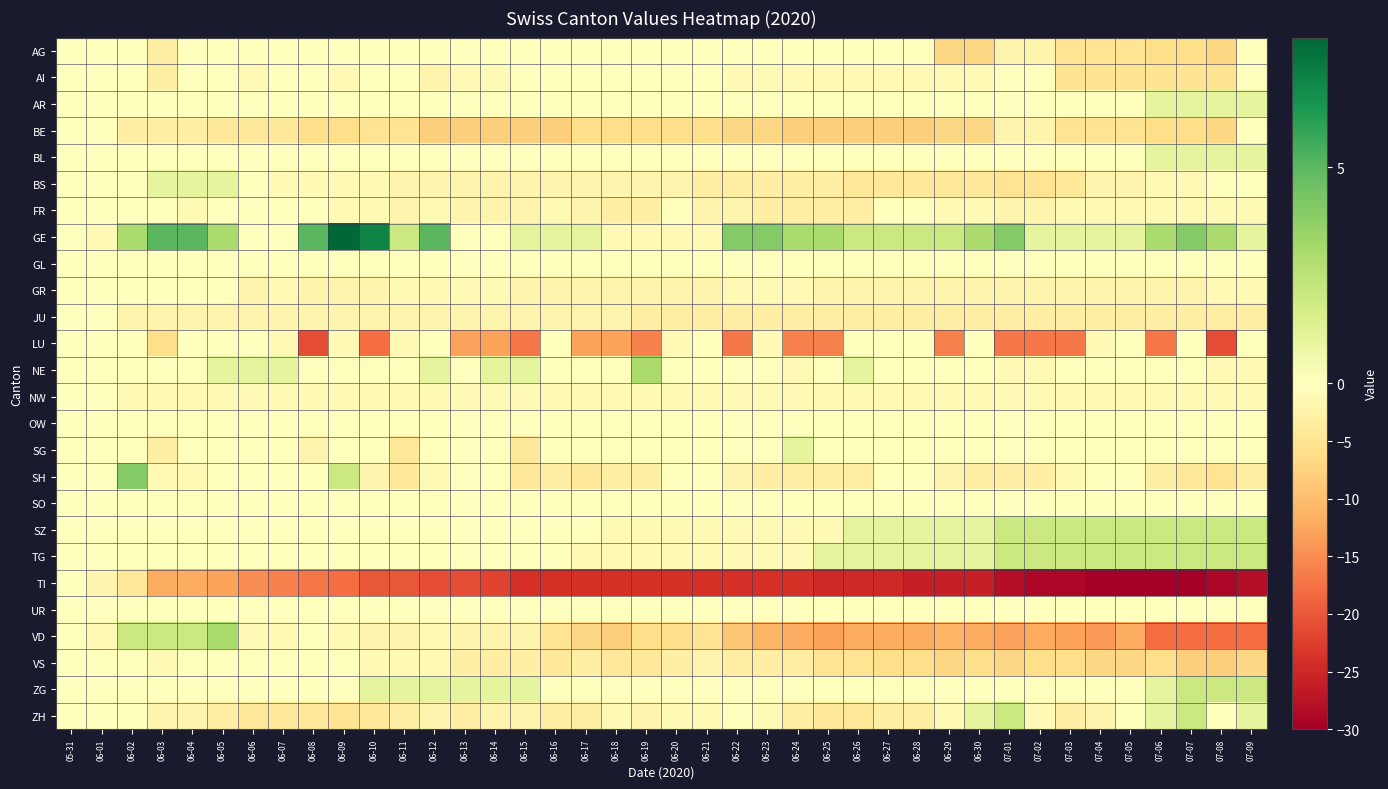

Reading right to left, what are all the values shown in this chart?

AG: 07-09=0	07-08=-7	07-07=-6	07-06=-6	07-05=-5	07-04=-5	07-03=-5	07-02=-2	07-01=-2	06-30=-7	06-29=-7	06-28=0	06-27=0	06-26=0	06-25=0	06-24=0	06-23=0	06-22=0	06-21=0	06-20=0	06-19=0	06-18=0	06-17=0	06-16=0	06-15=0	06-14=0	06-13=0	06-12=0	06-11=0	06-10=0	06-09=0	06-08=0	06-07=0	06-06=0	06-05=0	06-04=0	06-03=-3	06-02=0	06-01=0	05-31=0
AI: 07-09=0	07-08=-5	07-07=-5	07-06=-5	07-05=-5	07-04=-5	07-03=-5	07-02=0	07-01=0	06-30=-1	06-29=-1	06-28=-1	06-27=-1	06-26=-1	06-25=-1	06-24=-1	06-23=-1	06-22=-1	06-21=0	06-20=0	06-19=0	06-18=0	06-17=0	06-16=0	06-15=0	06-14=-1	06-13=-1	06-12=-2	06-11=0	06-10=0	06-09=-1	06-08=0	06-07=0	06-06=-1	06-05=0	06-04=0	06-03=-3	06-02=0	06-01=0	05-31=0
AR: 07-09=1	07-08=1	07-07=1	07-06=1	07-05=0	07-04=0	07-03=0	07-02=0	07-01=0	06-30=0	06-29=0	06-28=0	06-27=0	06-26=0	06-25=0	06-24=0	06-23=0	06-22=0	06-21=0	06-20=0	06-19=0	06-18=0	06-17=0	06-16=0	06-15=0	06-14=0	06-13=0	06-12=0	06-11=0	06-10=0	06-09=0	06-08=0	06-07=0	06-06=0	06-05=0	06-04=0	06-03=0	06-02=0	06-01=0	05-31=0
BE: 07-09=0	07-08=-7	07-07=-6	07-06=-6	07-05=-5	07-04=-5	07-03=-5	07-02=-2	07-01=-2	06-30=-7	06-29=-7	06-28=-8	06-27=-8	06-26=-8	06-25=-8	06-24=-8	06-23=-7	06-22=-7	06-21=-6	06-20=-6	06-19=-6	06-18=-6	06-17=-6	06-16=-8	06-15=-8	06-14=-8	06-13=-8	06-12=-8	06-11=-5	06-10=-5	06-09=-6	06-08=-6	06-07=-4	06-06=-4	06-05=-4	06-04=-3	06-03=-3	06-02=-3	06-01=0	05-31=0
BL: 07-09=1	07-08=1	07-07=1	07-06=1	07-05=0	07-04=0	07-03=0	07-02=0	07-01=0	06-30=0	06-29=0	06-28=0	06-27=0	06-26=0	06-25=0	06-24=0	06-23=0	06-22=0	06-21=0	06-20=0	06-19=0	06-18=0	06-17=0	06-16=0	06-15=0	06-14=0	06-13=0	06-12=0	06-11=0	06-10=0	06-09=0	06-08=0	06-07=0	06-06=0	06-05=0	06-04=0	06-03=0	06-02=0	06-01=0	05-31=0
BS: 07-09=0	07-08=0	07-07=-1	07-06=-1	07-05=-2	07-04=-2	07-03=-4	07-02=-5	07-01=-5	06-30=-4	06-29=-4	06-28=-4	06-27=-4	06-26=-4	06-25=-3	06-24=-3	06-23=-3	06-22=-3	06-21=-3	06-20=-2	06-19=-2	06-18=-2	06-17=-2	06-16=-2	06-15=-2	06-14=-2	06-13=-2	06-12=-2	06-11=-2	06-10=-1	06-09=-1	06-08=-1	06-07=-1	06-06=0	06-05=1	06-04=1	06-03=1	06-02=0	06-01=0	05-31=0
FR: 07-09=-1	07-08=-1	07-07=-1	07-06=-1	07-05=-1	07-04=-1	07-03=-1	07-02=-2	07-01=-2	06-30=-1	06-29=-1	06-28=0	06-27=0	06-26=-3	06-25=-3	06-24=-3	06-23=-3	06-22=-2	06-21=-2	06-20=0	06-19=-3	06-18=-3	06-17=-2	06-16=-1	06-15=-2	06-14=-2	06-13=-2	06-12=-1	06-11=-2	06-10=-1	06-09=-1	06-08=0	06-07=0	06-06=0	06-05=0	06-04=-1	06-03=0	06-02=0	06-01=0	05-31=0
GE: 07-09=1	07-08=3	07-07=4	07-06=3	07-05=1	07-04=1	07-03=1	07-02=1	07-01=4	06-30=3	06-29=2	06-28=2	06-27=2	06-26=2	06-25=3	06-24=3	06-23=4	06-22=4	06-21=-1	06-20=-1	06-19=-1	06-18=-1	06-17=1	06-16=1	06-15=1	06-14=0	06-13=0	06-12=5	06-11=2	06-10=7	06-09=8	06-08=5	06-07=0	06-06=0	06-05=3	06-04=5	06-03=5	06-02=3	06-01=-1	05-31=0
GL: 07-09=0	07-08=0	07-07=0	07-06=0	07-05=0	07-04=0	07-03=0	07-02=0	07-01=0	06-30=0	06-29=0	06-28=0	06-27=0	06-26=0	06-25=0	06-24=0	06-23=0	06-22=0	06-21=0	06-20=0	06-19=0	06-18=0	06-17=0	06-16=0	06-15=0	06-14=0	06-13=0	06-12=0	06-11=0	06-10=0	06-09=0	06-08=0	06-07=0	06-06=0	06-05=0	06-04=0	06-03=0	06-02=0	06-01=0	05-31=0
GR: 07-09=-1	07-08=-1	07-07=-2	07-06=-2	07-05=-2	07-04=-2	07-03=-2	07-02=-2	07-01=-2	06-30=-2	06-29=-2	06-28=-2	06-27=-2	06-26=-2	06-25=-2	06-24=-1	06-23=-1	06-22=-1	06-21=-2	06-20=-2	06-19=-2	06-18=-2	06-17=-2	06-16=-2	06-15=-2	06-14=-1	06-13=-1	06-12=-1	06-11=-1	06-10=-2	06-09=-2	06-08=-2	06-07=-1	06-06=-2	06-05=0	06-04=0	06-03=0	06-02=0	06-01=0	05-31=0
JU: 07-09=-3	07-08=-3	07-07=-3	07-06=-3	07-05=-3	07-04=-3	07-03=-3	07-02=-3	07-01=-3	06-30=-3	06-29=-3	06-28=-3	06-27=-3	06-26=-3	06-25=-3	06-24=-3	06-23=-3	06-22=-3	06-21=-3	06-20=-3	06-19=-3	06-18=-2	06-17=-2	06-16=-2	06-15=-2	06-14=-2	06-13=-2	06-12=-2	06-11=-2	06-10=-2	06-09=-2	06-08=-2	06-07=-2	06-06=-2	06-05=-2	06-04=-2	06-03=-2	06-02=-2	06-01=0	05-31=0
LU: 07-09=0	07-08=-21	07-07=0	07-06=-17	07-05=0	07-04=-1	07-03=-17	07-02=-17	07-01=-17	06-30=0	06-29=-16	06-28=0	06-27=0	06-26=0	06-25=-16	06-24=-16	06-23=-1	06-22=-17	06-21=0	06-20=-1	06-19=-16	06-18=-13	06-17=-13	06-16=0	06-15=-17	06-14=-13	06-13=-13	06-12=0	06-11=-1	06-10=-18	06-09=-1	06-08=-21	06-07=-1	06-06=0	06-05=0	06-04=0	06-03=-6	06-02=0	06-01=0	05-31=0
NE: 07-09=-1	07-08=-1	07-07=0	07-06=0	07-05=0	07-04=0	07-03=0	07-02=-1	07-01=-1	06-30=0	06-29=0	06-28=0	06-27=0	06-26=1	06-25=0	06-24=-1	06-23=0	06-22=0	06-21=0	06-20=0	06-19=3	06-18=0	06-17=0	06-16=0	06-15=1	06-14=1	06-13=0	06-12=1	06-11=0	06-10=0	06-09=0	06-08=0	06-07=1	06-06=1	06-05=1	06-04=0	06-03=0	06-02=0	06-01=0	05-31=0
NW: 07-09=-1	07-08=-1	07-07=-1	07-06=-1	07-05=-1	07-04=-1	07-03=-1	07-02=-1	07-01=-1	06-30=-1	06-29=-1	06-28=-1	06-27=-1	06-26=-1	06-25=-1	06-24=-1	06-23=-1	06-22=-1	06-21=-1	06-20=-1	06-19=-1	06-18=-1	06-17=-1	06-16=-1	06-15=-1	06-14=-1	06-13=-1	06-12=-1	06-11=-1	06-10=-1	06-09=-1	06-08=-1	06-07=-1	06-06=-1	06-05=-1	06-04=-1	06-03=-1	06-02=-1	06-01=0	05-31=0
OW: 07-09=0	07-08=0	07-07=0	07-06=0	07-05=0	07-04=0	07-03=0	07-02=0	07-01=0	06-30=0	06-29=0	06-28=0	06-27=0	06-26=0	06-25=0	06-24=0	06-23=0	06-22=0	06-21=0	06-20=0	06-19=0	06-18=0	06-17=0	06-16=0	06-15=0	06-14=0	06-13=0	06-12=0	06-11=0	06-10=0	06-09=0	06-08=0	06-07=0	06-06=0	06-05=0	06-04=0	06-03=0	06-02=0	06-01=0	05-31=0
SG: 07-09=0	07-08=0	07-07=0	07-06=0	07-05=0	07-04=0	07-03=0	07-02=0	07-01=0	06-30=0	06-29=0	06-28=0	06-27=0	06-26=0	06-25=0	06-24=1	06-23=0	06-22=0	06-21=0	06-20=0	06-19=0	06-18=0	06-17=0	06-16=0	06-15=-4	06-14=0	06-13=0	06-12=0	06-11=-4	06-10=0	06-09=0	06-08=-2	06-07=0	06-06=0	06-05=0	06-04=0	06-03=-3	06-02=0	06-01=0	05-31=0
SH: 07-09=-3	07-08=-5	07-07=-4	07-06=-3	07-05=0	07-04=0	07-03=-1	07-02=-3	07-01=-3	06-30=-3	06-29=-2	06-28=0	06-27=0	06-26=-3	06-25=-3	06-24=-3	06-23=-3	06-22=-2	06-21=0	06-20=0	06-19=-3	06-18=-3	06-17=-4	06-16=-3	06-15=-4	06-14=0	06-13=0	06-12=-1	06-11=-4	06-10=-2	06-09=2	06-08=0	06-07=0	06-06=0	06-05=0	06-04=-1	06-03=-1	06-02=4	06-01=0	05-31=0
SO: 07-09=0	07-08=0	07-07=0	07-06=0	07-05=0	07-04=0	07-03=0	07-02=0	07-01=0	06-30=0	06-29=0	06-28=0	06-27=0	06-26=0	06-25=0	06-24=0	06-23=0	06-22=0	06-21=0	06-20=0	06-19=0	06-18=0	06-17=0	06-16=0	06-15=0	06-14=0	06-13=0	06-12=0	06-11=0	06-10=0	06-09=0	06-08=0	06-07=0	06-06=0	06-05=0	06-04=0	06-03=0	06-02=0	06-01=0	05-31=0
SZ: 07-09=2	07-08=2	07-07=2	07-06=2	07-05=2	07-04=2	07-03=2	07-02=2	07-01=2	06-30=1	06-29=1	06-28=1	06-27=1	06-26=1	06-25=-1	06-24=-1	06-23=-1	06-22=-1	06-21=-1	06-20=-1	06-19=-1	06-18=-1	06-17=0	06-16=0	06-15=0	06-14=0	06-13=0	06-12=0	06-11=0	06-10=0	06-09=0	06-08=0	06-07=0	06-06=0	06-05=0	06-04=0	06-03=0	06-02=0	06-01=0	05-31=0
TG: 07-09=2	07-08=2	07-07=2	07-06=2	07-05=2	07-04=2	07-03=2	07-02=2	07-01=2	06-30=1	06-29=1	06-28=1	06-27=1	06-26=1	06-25=1	06-24=-1	06-23=-1	06-22=-1	06-21=-1	06-20=-1	06-19=-1	06-18=-1	06-17=-1	06-16=0	06-15=0	06-14=0	06-13=0	06-12=0	06-11=0	06-10=0	06-09=0	06-08=0	06-07=0	06-06=0	06-05=0	06-04=0	06-03=0	06-02=0	06-01=0	05-31=0
TI: 07-09=-28	07-08=-29	07-07=-30	07-06=-30	07-05=-30	07-04=-30	07-03=-29	07-02=-29	07-01=-28	06-30=-26	06-29=-26	06-28=-26	06-27=-25	06-26=-25	06-25=-25	06-24=-24	06-23=-24	06-22=-24	06-21=-24	06-20=-24	06-19=-24	06-18=-24	06-17=-24	06-16=-24	06-15=-24	06-14=-22	06-13=-21	06-12=-21	06-11=-20	06-10=-20	06-09=-18	06-08=-17	06-07=-16	06-06=-15	06-05=-13	06-04=-12	06-03=-12	06-02=-4	06-01=-2	05-31=0
UR: 07-09=0	07-08=0	07-07=0	07-06=0	07-05=0	07-04=0	07-03=0	07-02=0	07-01=0	06-30=0	06-29=0	06-28=0	06-27=0	06-26=0	06-25=0	06-24=0	06-23=0	06-22=0	06-21=0	06-20=0	06-19=0	06-18=0	06-17=0	06-16=0	06-15=0	06-14=0	06-13=0	06-12=0	06-11=0	06-10=0	06-09=0	06-08=0	06-07=0	06-06=0	06-05=0	06-04=0	06-03=0	06-02=0	06-01=0	05-31=0
VD: 07-09=-18	07-08=-18	07-07=-18	07-06=-18	07-05=-12	07-04=-14	07-03=-13	07-02=-12	07-01=-13	06-30=-12	06-29=-11	06-28=-12	06-27=-12	06-26=-12	06-25=-13	06-24=-12	06-23=-11	06-22=-9	06-21=-5	06-20=-6	06-19=-6	06-18=-8	06-17=-7	06-16=-5	06-15=-2	06-14=-2	06-13=-2	06-12=-1	06-11=-2	06-10=-2	06-09=-1	06-08=0	06-07=-1	06-06=-1	06-05=3	06-04=2	06-03=2	06-02=2	06-01=-1	05-31=0
VS: 07-09=-7	07-08=-8	07-07=-8	07-06=-6	07-05=-7	07-04=-7	07-03=-6	07-02=-6	07-01=-7	06-30=-6	06-29=-7	06-28=-6	06-27=-6	06-26=-5	06-25=-5	06-24=-3	06-23=-3	06-22=-3	06-21=-2	06-20=-3	06-19=-4	06-18=-4	06-17=-3	06-16=-4	06-15=-3	06-14=-3	06-13=-3	06-12=-1	06-11=-1	06-10=-1	06-09=0	06-08=0	06-07=0	06-06=0	06-05=0	06-04=0	06-03=-1	06-02=0	06-01=0	05-31=0
ZG: 07-09=2	07-08=2	07-07=2	07-06=1	07-05=0	07-04=0	07-03=0	07-02=0	07-01=0	06-30=0	06-29=0	06-28=0	06-27=0	06-26=0	06-25=0	06-24=0	06-23=0	06-22=0	06-21=0	06-20=0	06-19=0	06-18=0	06-17=0	06-16=0	06-15=1	06-14=1	06-13=1	06-12=1	06-11=1	06-10=1	06-09=0	06-08=0	06-07=0	06-06=0	06-05=0	06-04=0	06-03=0	06-02=0	06-01=0	05-31=0
ZH: 07-09=1	07-08=0	07-07=2	07-06=1	07-05=0	07-04=-2	07-03=-3	07-02=-1	07-01=2	06-30=1	06-29=-1	06-28=-3	06-27=-3	06-26=-4	06-25=-4	06-24=-3	06-23=-1	06-22=0	06-21=-1	06-20=-1	06-19=-2	06-18=-1	06-17=-3	06-16=-3	06-15=-2	06-14=-2	06-13=-3	06-12=-2	06-11=-3	06-10=-4	06-09=-5	06-08=-4	06-07=-4	06-06=-4	06-05=-3	06-04=-2	06-03=-2	06-02=0	06-01=0	05-31=0